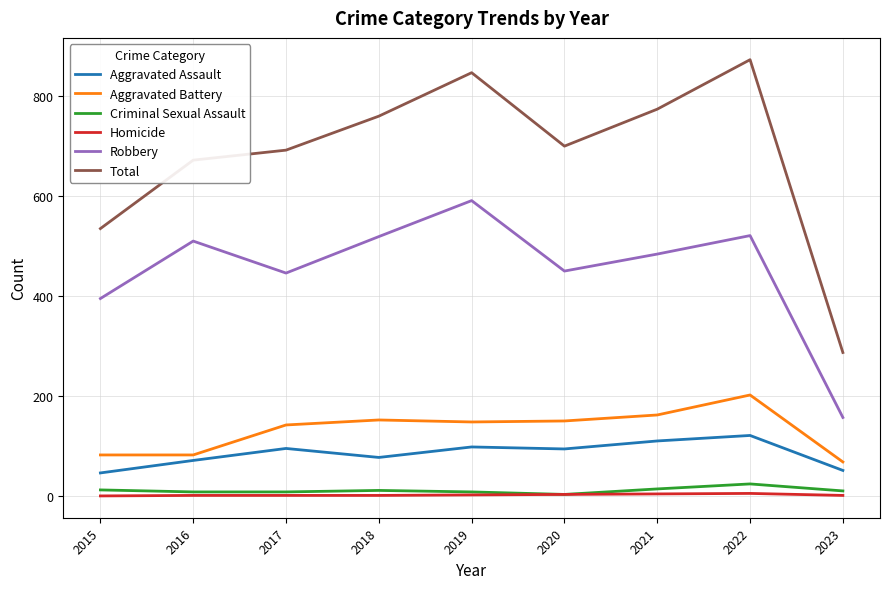

Is it true that Homicide equals 5 at 2022?

True